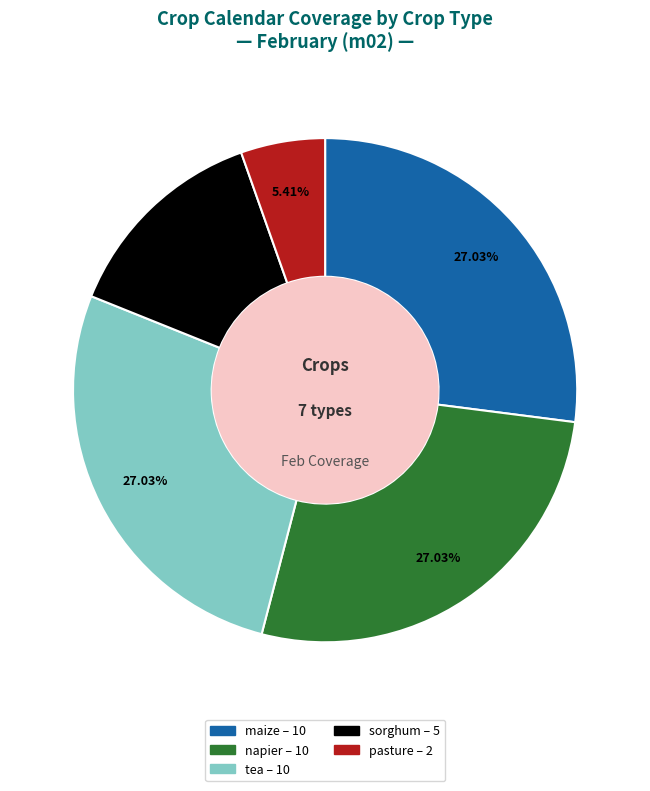

To the nearest percent, what is the average slice percentage?

20%